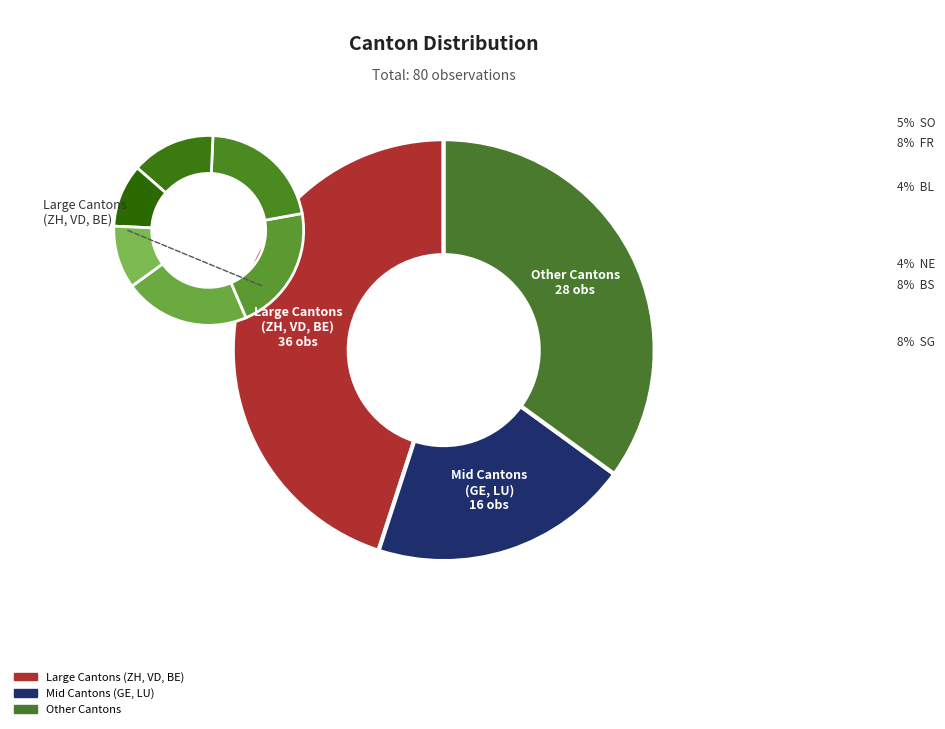

Is there a majority slice in this chart?

No